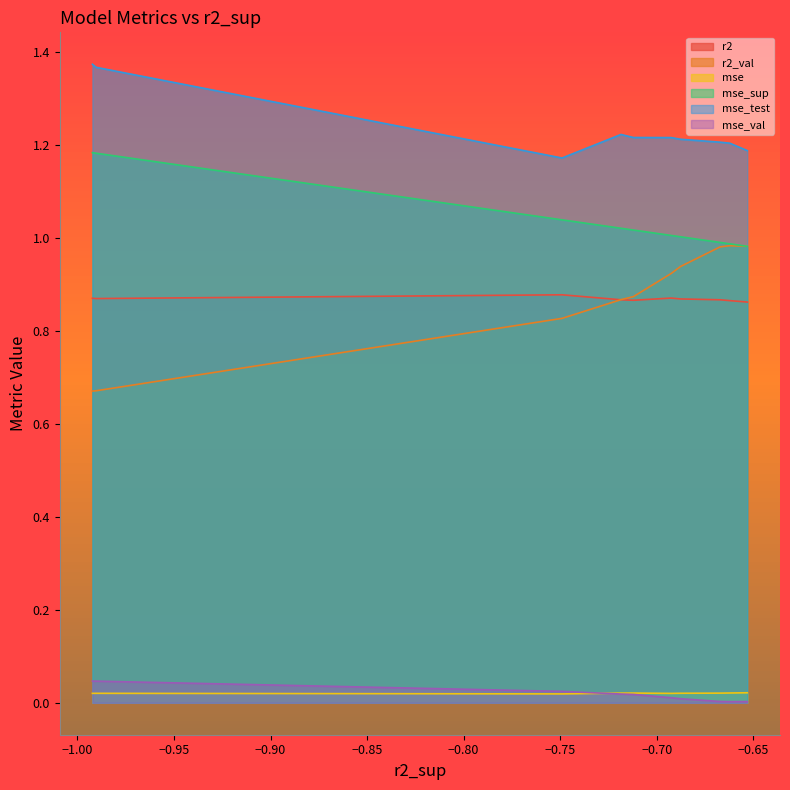

Does the chart have visible grid lines?

No